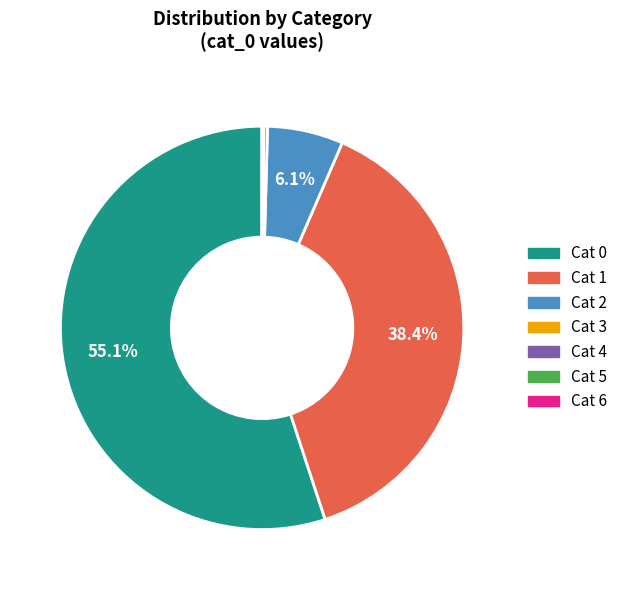

Is there a majority slice in this chart?

Yes